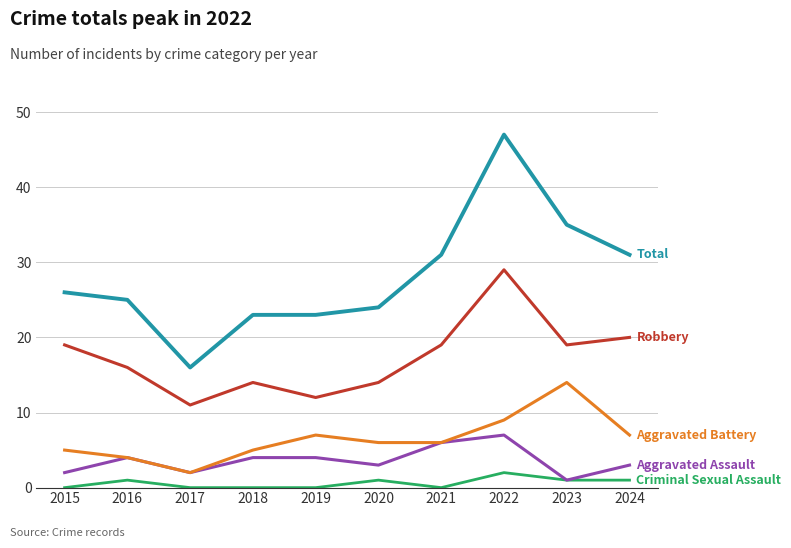

What is the total value across all series at 2017?

31